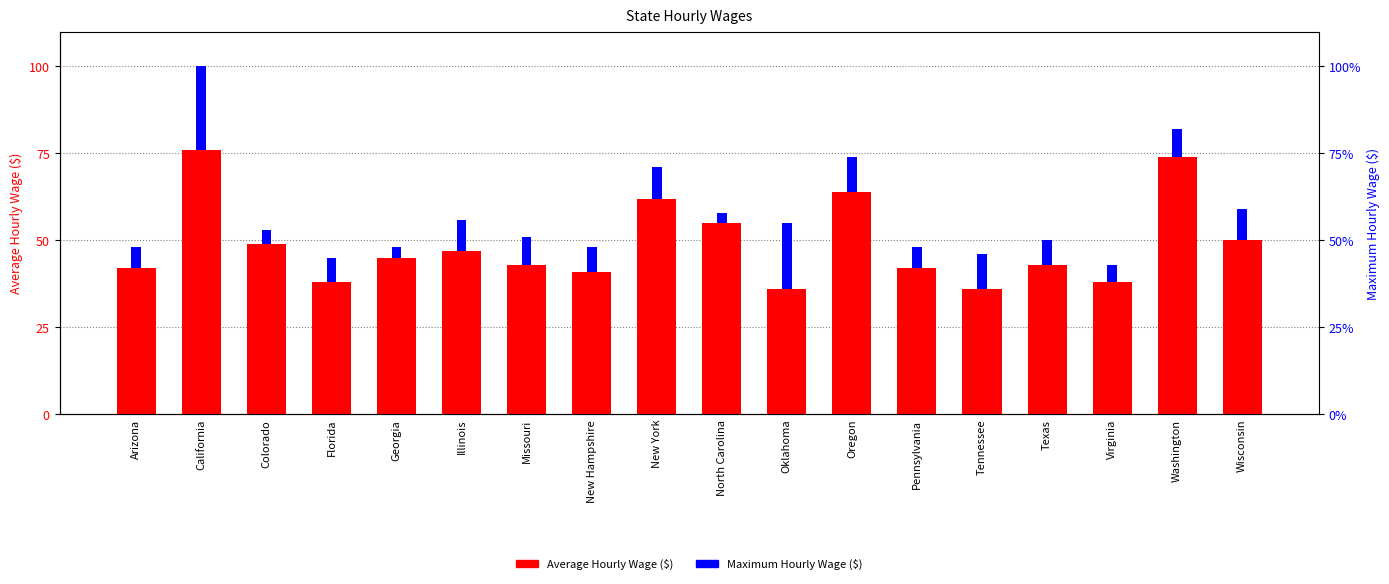

List the labels in order of Average Hourly Wage ($) value, largest first.

California, Washington, Oregon, New York, North Carolina, Wisconsin, Colorado, Illinois, Georgia, Missouri, Texas, Arizona, Pennsylvania, New Hampshire, Florida, Virginia, Oklahoma, Tennessee